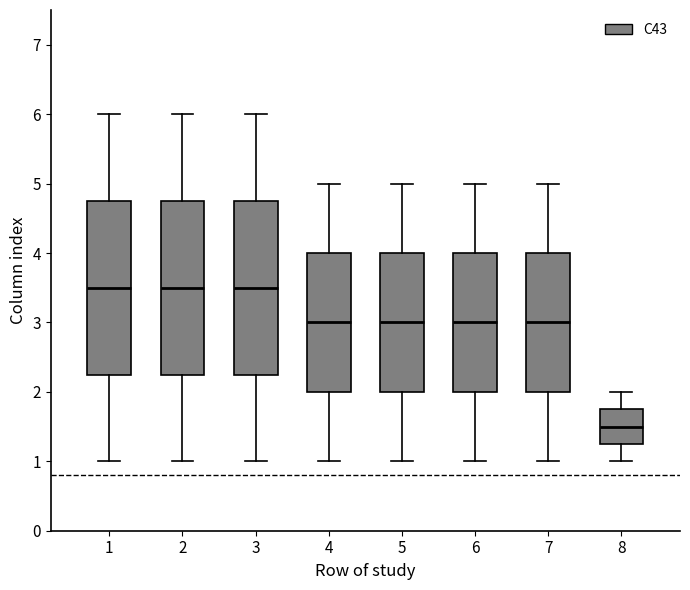

Reading left to right, transcribe this box plot: for each box, give where its median line is, the range the box spans, and where its two whiskers end, as read against the y-axis. The values are not printed on the chart, so give them approximately, as read against the axis.

1: median 3.5, box 2.3 to 4.8, whiskers 1.0 to 6.0
2: median 3.5, box 2.3 to 4.8, whiskers 1.0 to 6.0
3: median 3.5, box 2.3 to 4.8, whiskers 1.0 to 6.0
4: median 3.0, box 2.0 to 4.0, whiskers 1.0 to 5.0
5: median 3.0, box 2.0 to 4.0, whiskers 1.0 to 5.0
6: median 3.0, box 2.0 to 4.0, whiskers 1.0 to 5.0
7: median 3.0, box 2.0 to 4.0, whiskers 1.0 to 5.0
8: median 1.5, box 1.3 to 1.8, whiskers 1.0 to 2.0